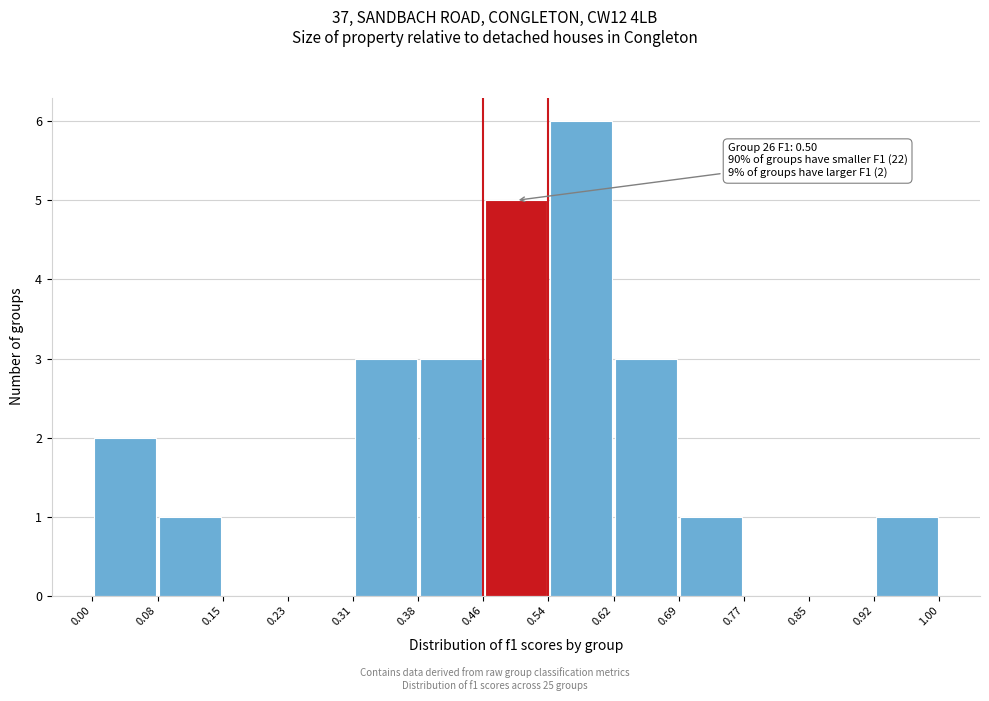

Over which range of the x-axis is the bar tallest?

0.54 to 0.62